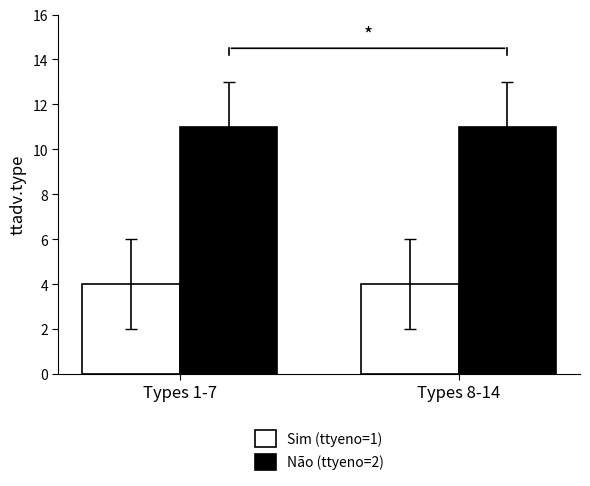

What is the total value across all series at Types 1-7?

15